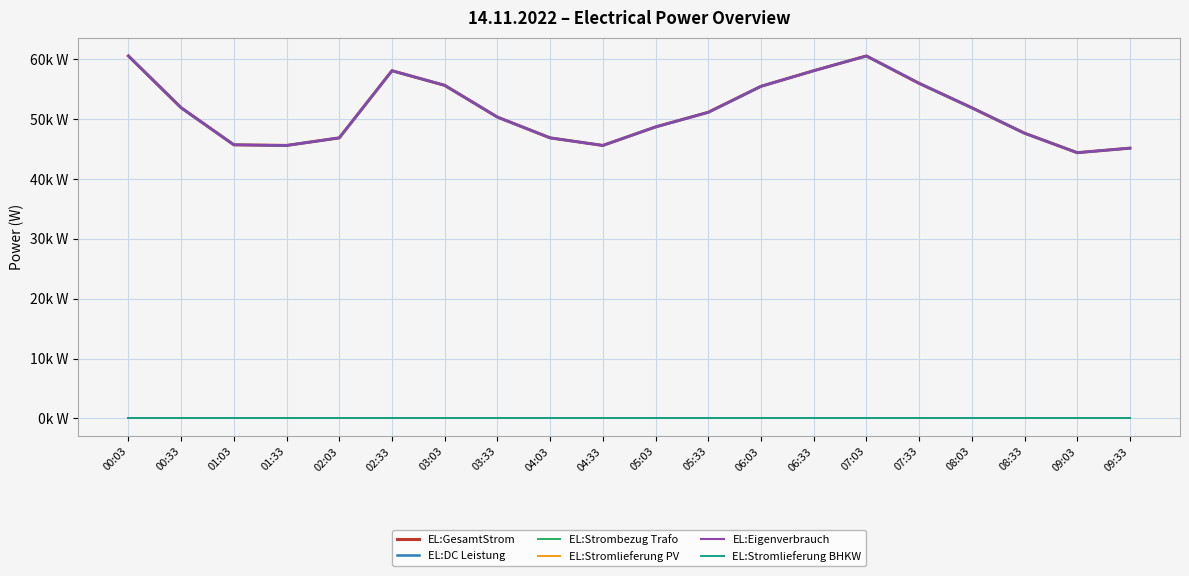

Rank the categories by EL:Stromlieferung BHKW value from lowest to highest.

00:03, 00:33, 01:03, 01:33, 02:03, 02:33, 03:03, 03:33, 04:03, 04:33, 05:03, 05:33, 06:03, 06:33, 07:03, 07:33, 08:03, 08:33, 09:03, 09:33